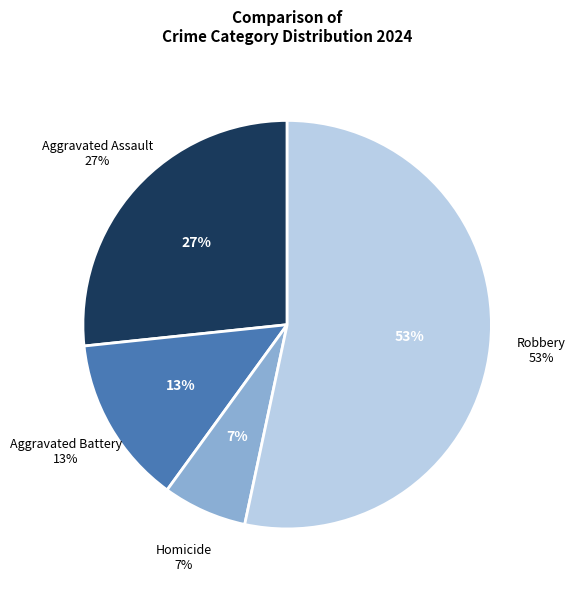

How much of the chart is everything except Robbery?

46.7%